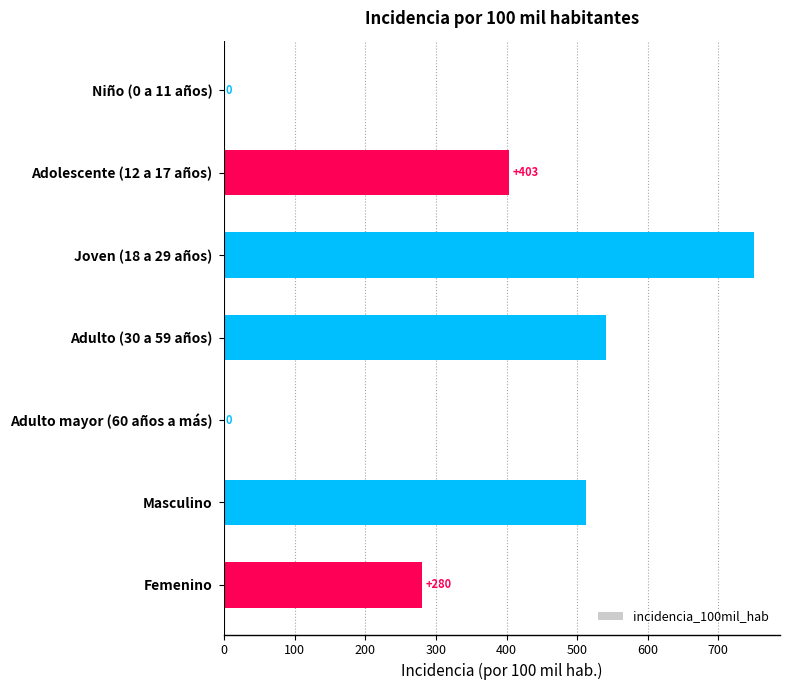

The chart shows a value of 750.0 at Joven (18 a 29 años). True or false?

True